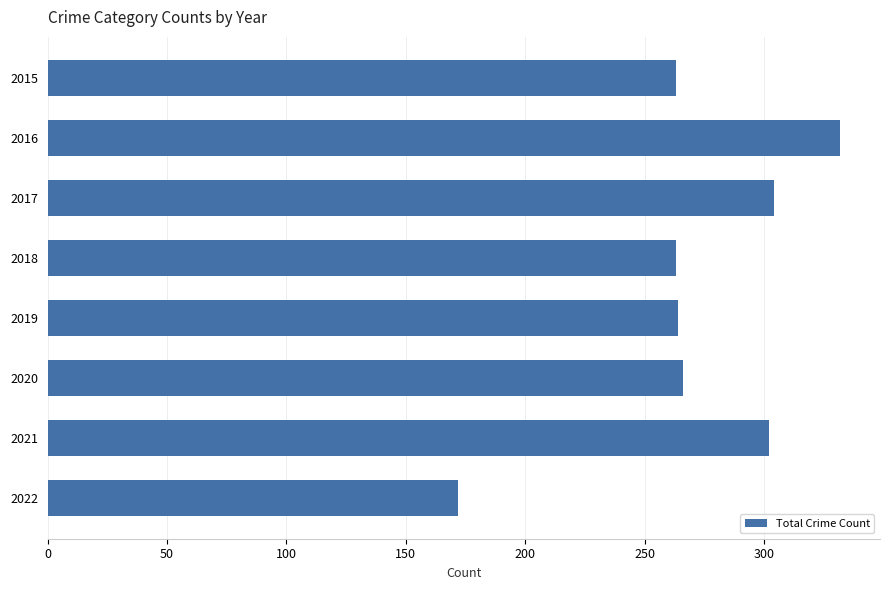

How many series are shown in this chart?

1